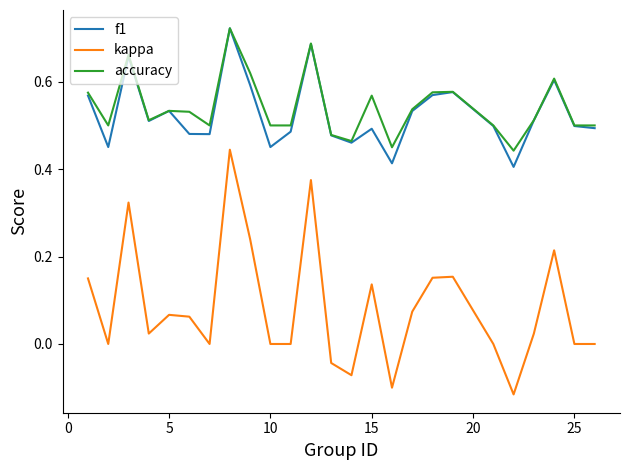

Which series has the widest spread of values?

kappa